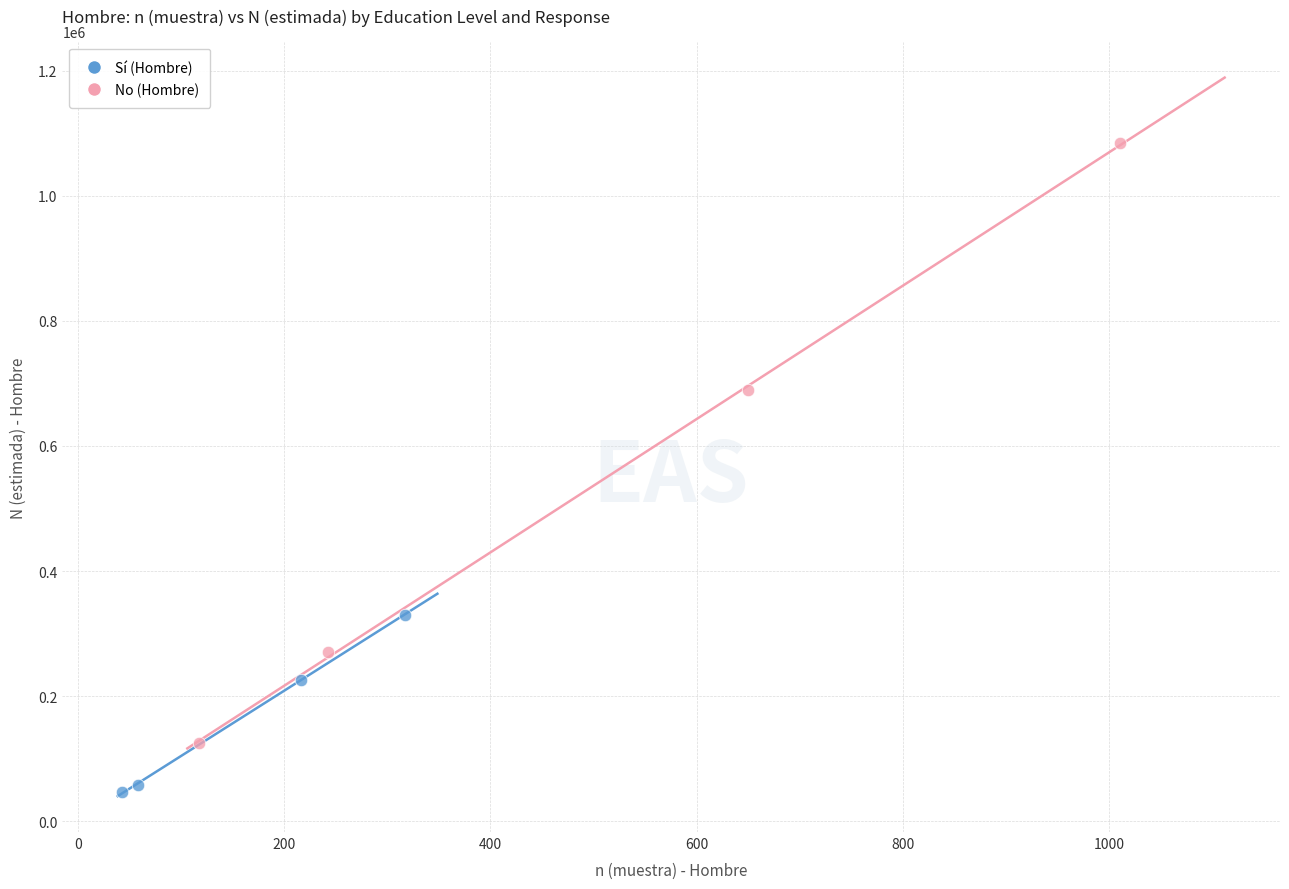

Which series contains the highest Y value?

No (Hombre)